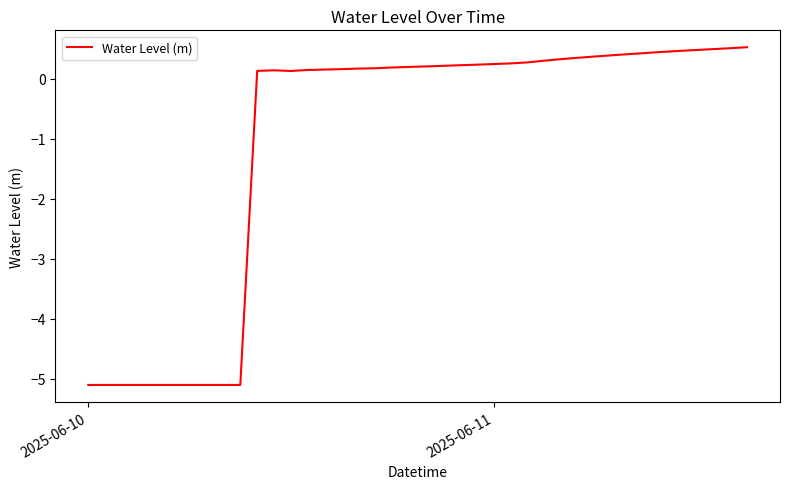

What is the minimum value shown in the chart?

-5.1